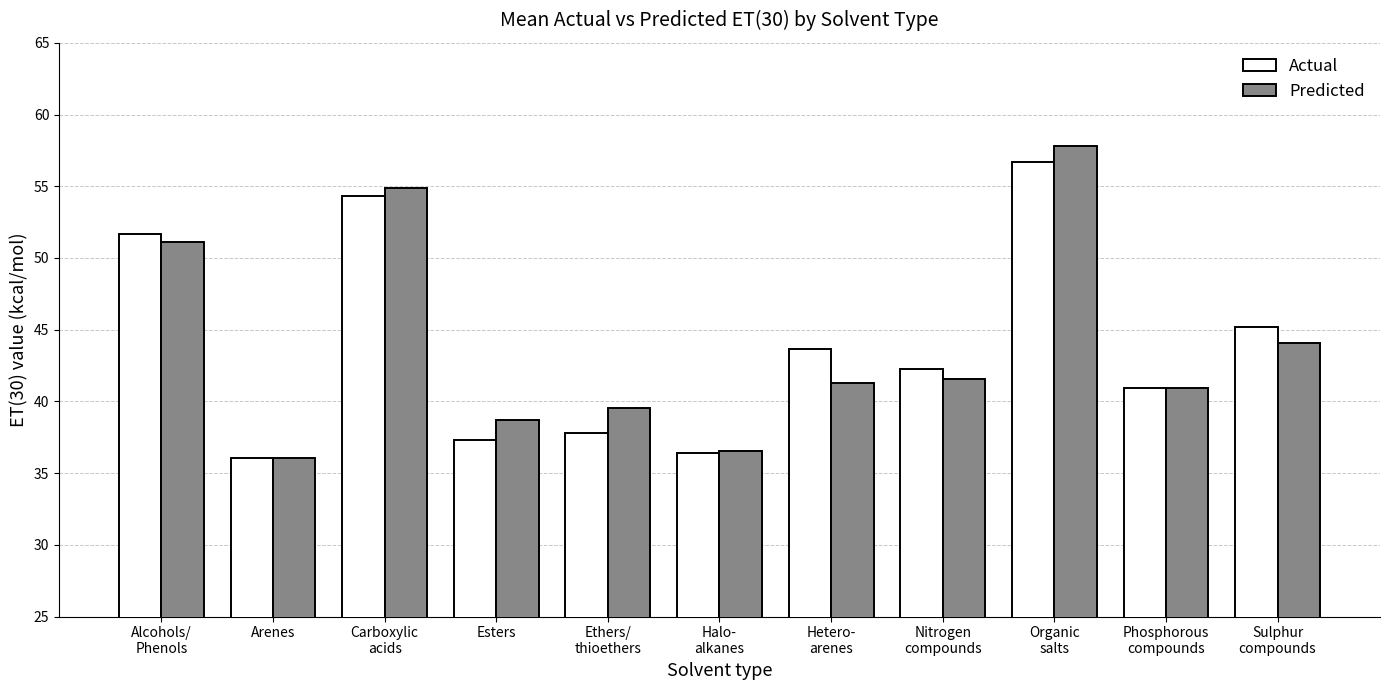

Does the chart contain stacked bars?

No